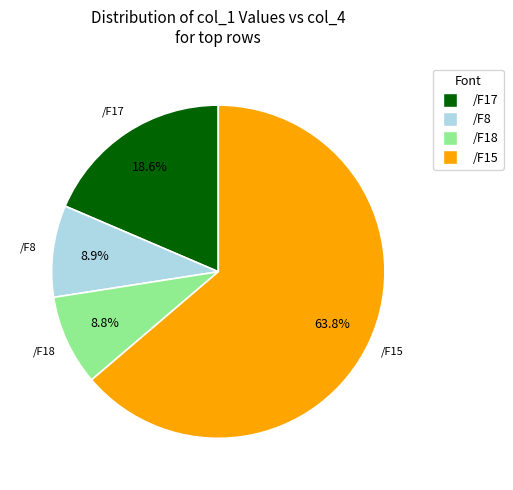

Count the number of slices in the pie.

4